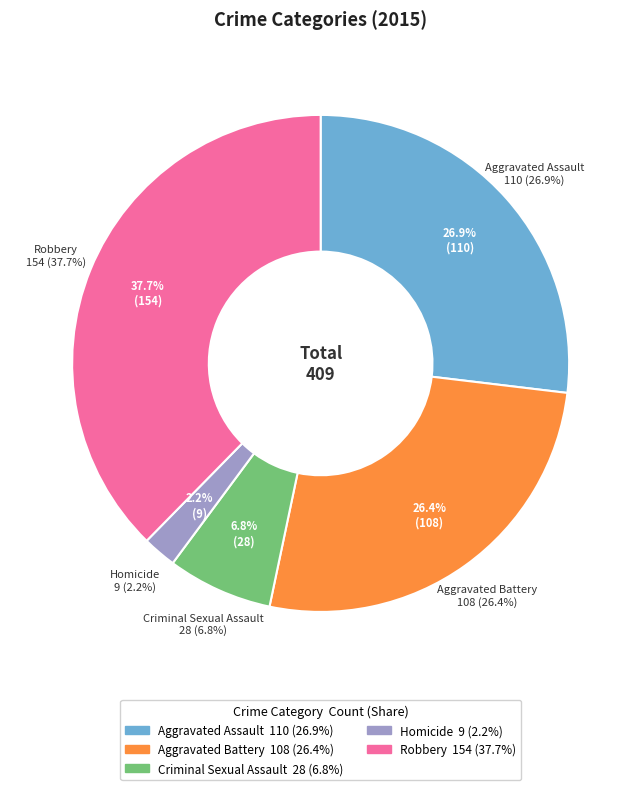

To the nearest percent, what is the average slice percentage?

20%